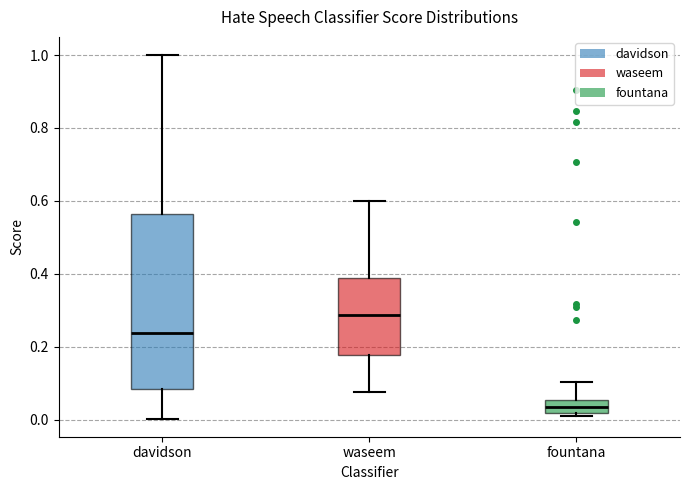

Comparing the boxes themselves (not the whiskers), which one is the tallest?

davidson